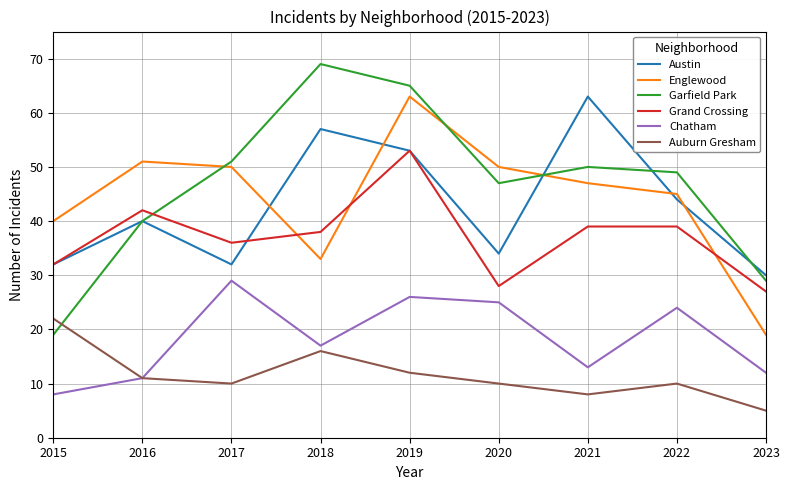

Reading right to left, what are all the values shown in this chart?

Austin: 2023=30	2022=44	2021=63	2020=34	2019=53	2018=57	2017=32	2016=40	2015=32
Englewood: 2023=19	2022=45	2021=47	2020=50	2019=63	2018=33	2017=50	2016=51	2015=40
Garfield Park: 2023=29	2022=49	2021=50	2020=47	2019=65	2018=69	2017=51	2016=40	2015=19
Grand Crossing: 2023=27	2022=39	2021=39	2020=28	2019=53	2018=38	2017=36	2016=42	2015=32
Chatham: 2023=12	2022=24	2021=13	2020=25	2019=26	2018=17	2017=29	2016=11	2015=8
Auburn Gresham: 2023=5	2022=10	2021=8	2020=10	2019=12	2018=16	2017=10	2016=11	2015=22